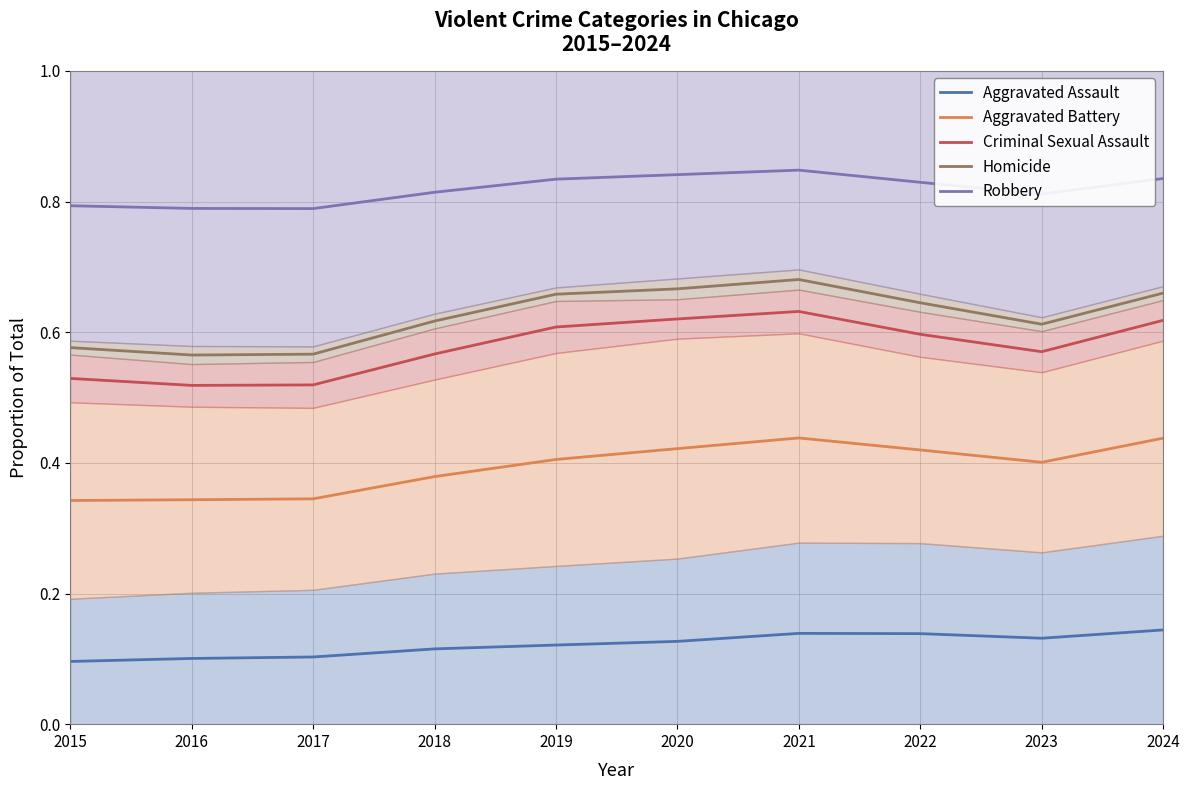

How many distinct data groups are displayed?

5